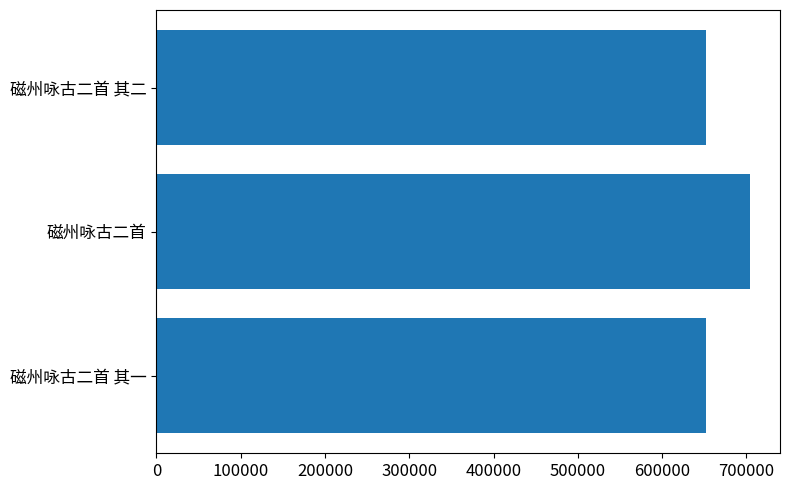

The value at 磁州咏古二首 is 704727. True or false?

True